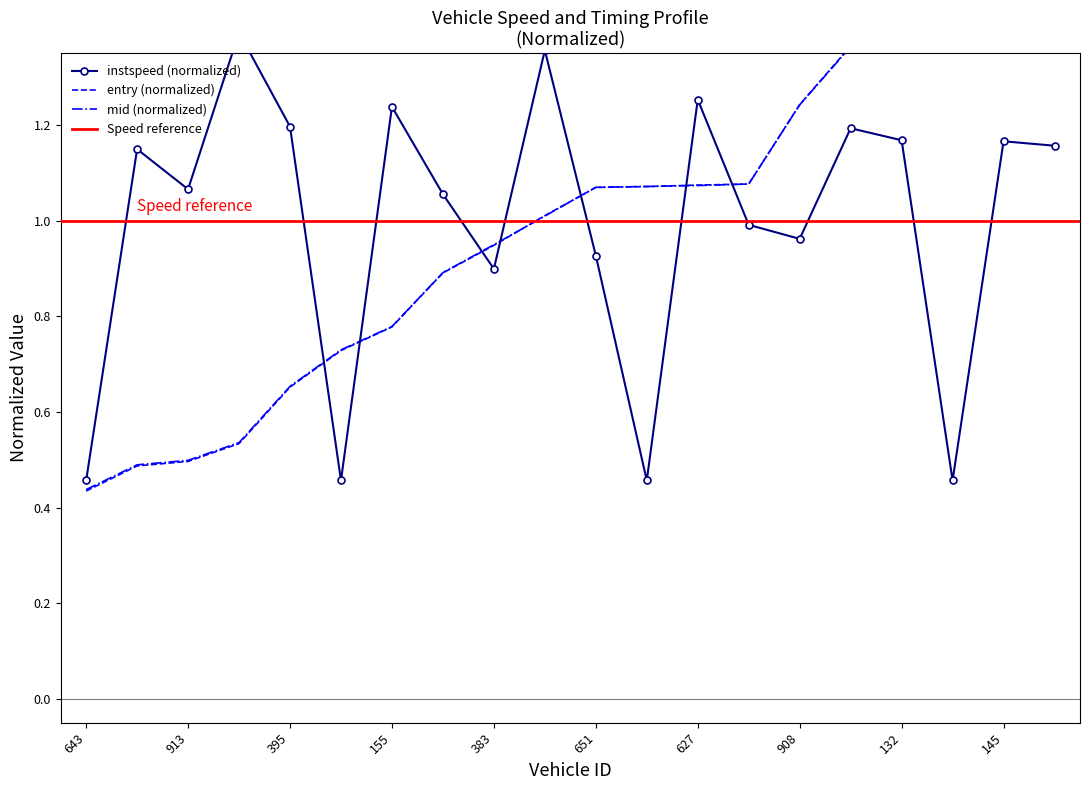

What is the total value across all series at 627?

3.4